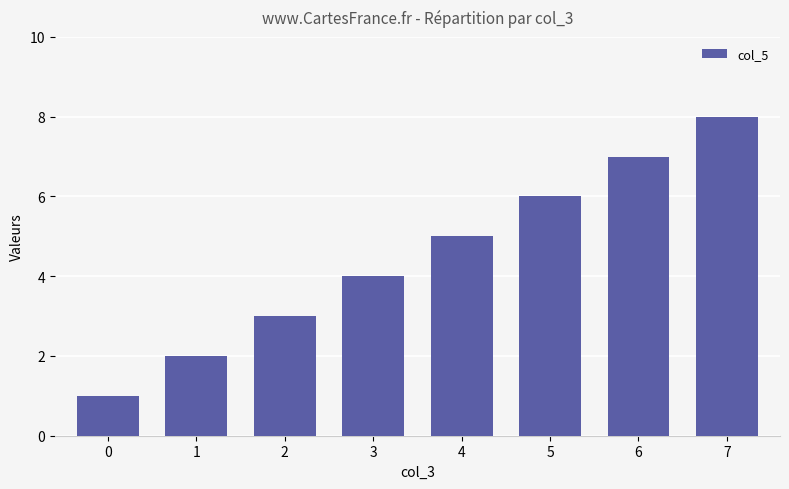

List the labels in order of value, smallest first.

0, 1, 2, 3, 4, 5, 6, 7